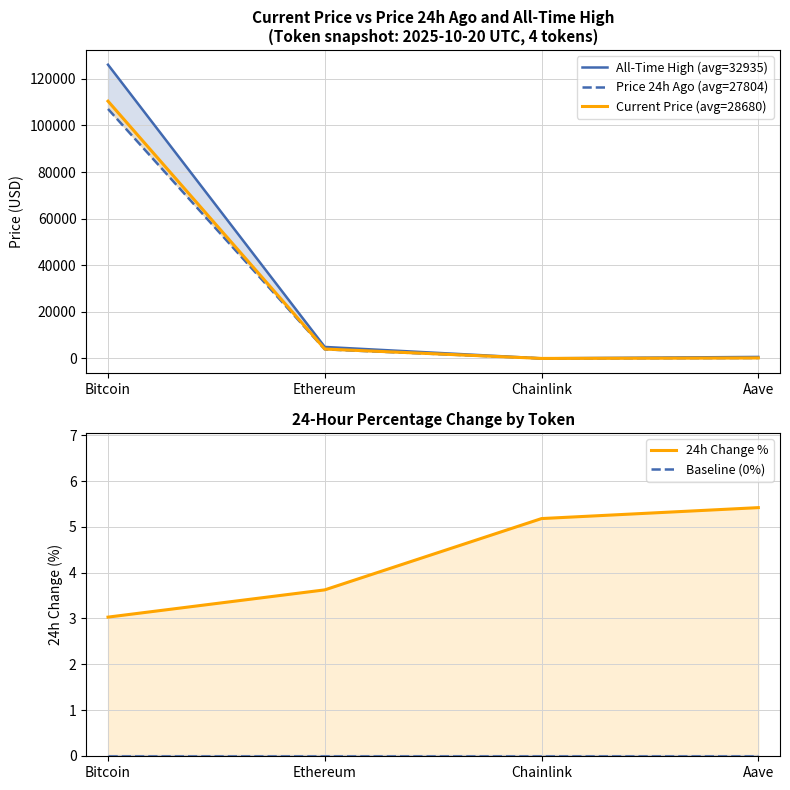

How many data points does each series have?

4